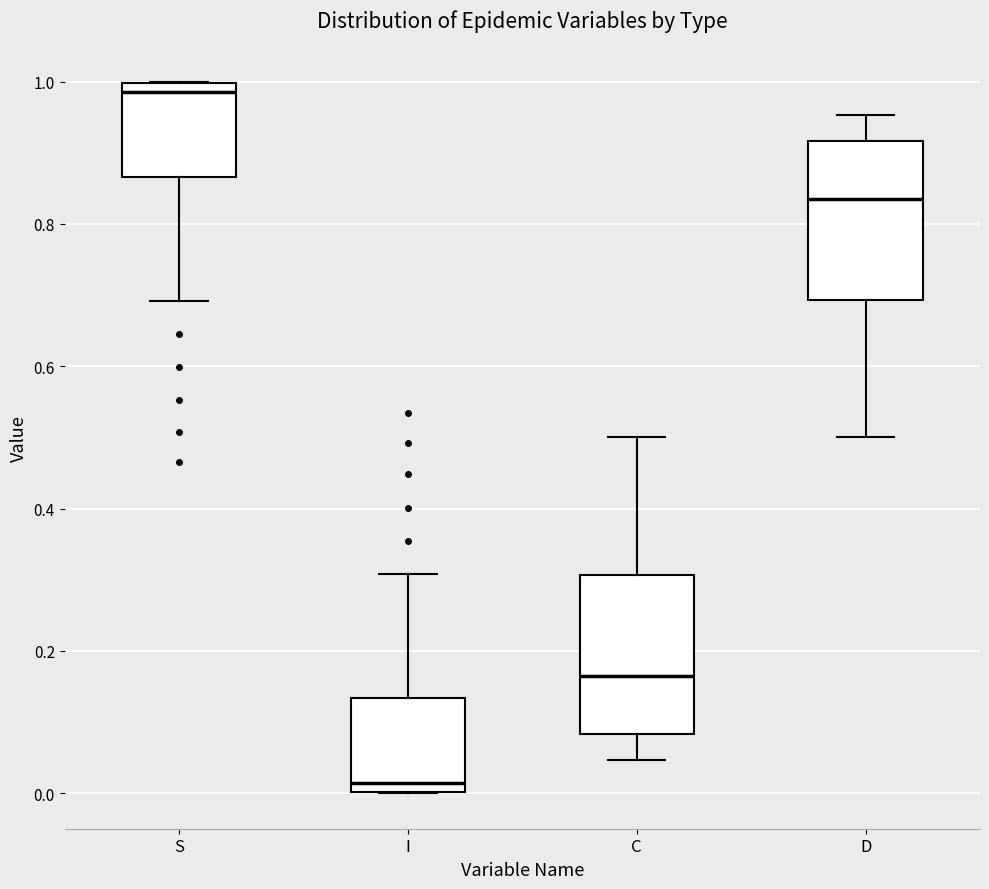

Reading left to right, transcribe this box plot: for each box, give where its median line is, the range the box spans, and where its two whiskers end, as read against the y-axis. The values are not printed on the chart, so give them approximately, as read against the axis.

S: median 0.98, box 0.86 to 1.00, whiskers 0.70 to 1.00
I: median 0.02, box 0.00 to 0.14, whiskers 0.00 to 0.30
C: median 0.16, box 0.08 to 0.30, whiskers 0.04 to 0.50
D: median 0.84, box 0.70 to 0.92, whiskers 0.50 to 0.96